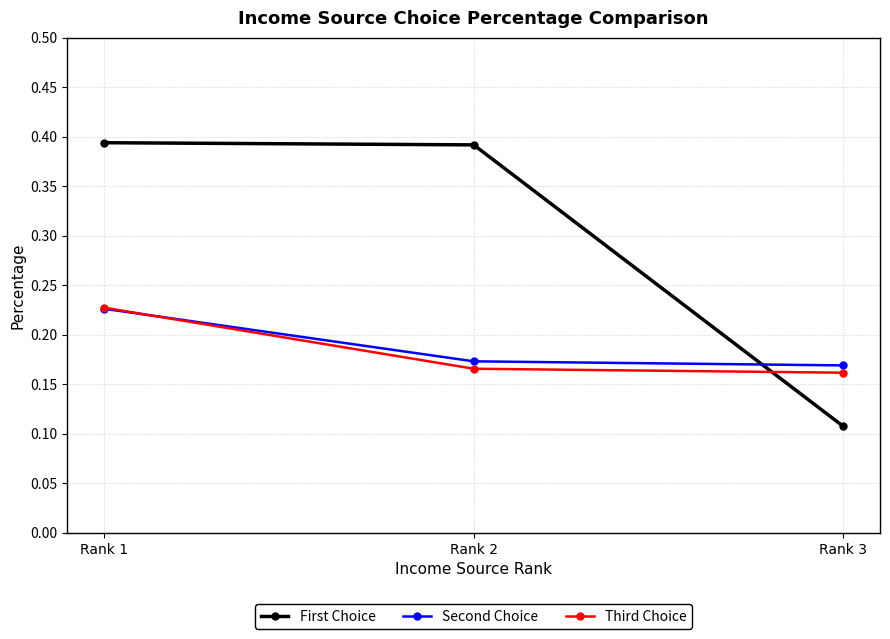

At which label does First Choice reach its minimum?

Rank 3